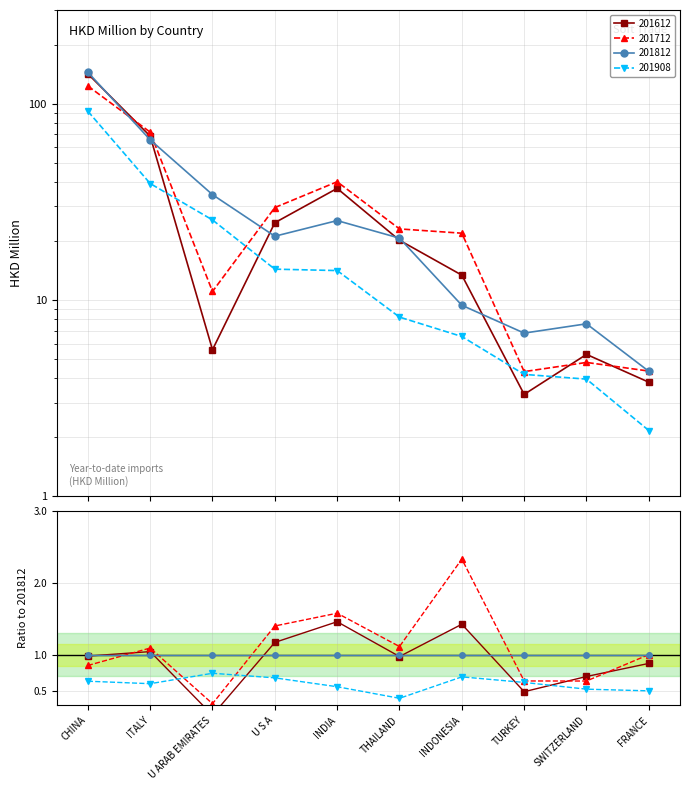

Is it true that 201712 equals 16.0 at U S A?

False